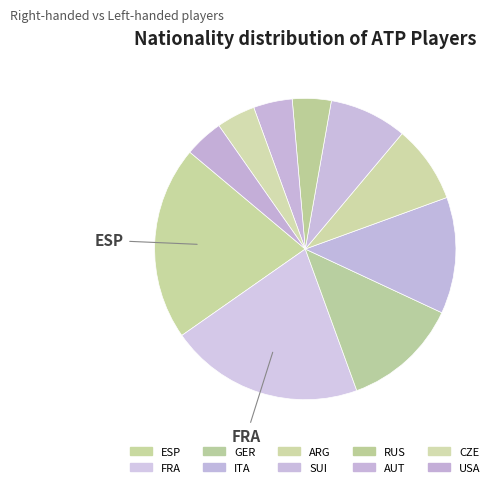

How many slices are in this pie chart?

10